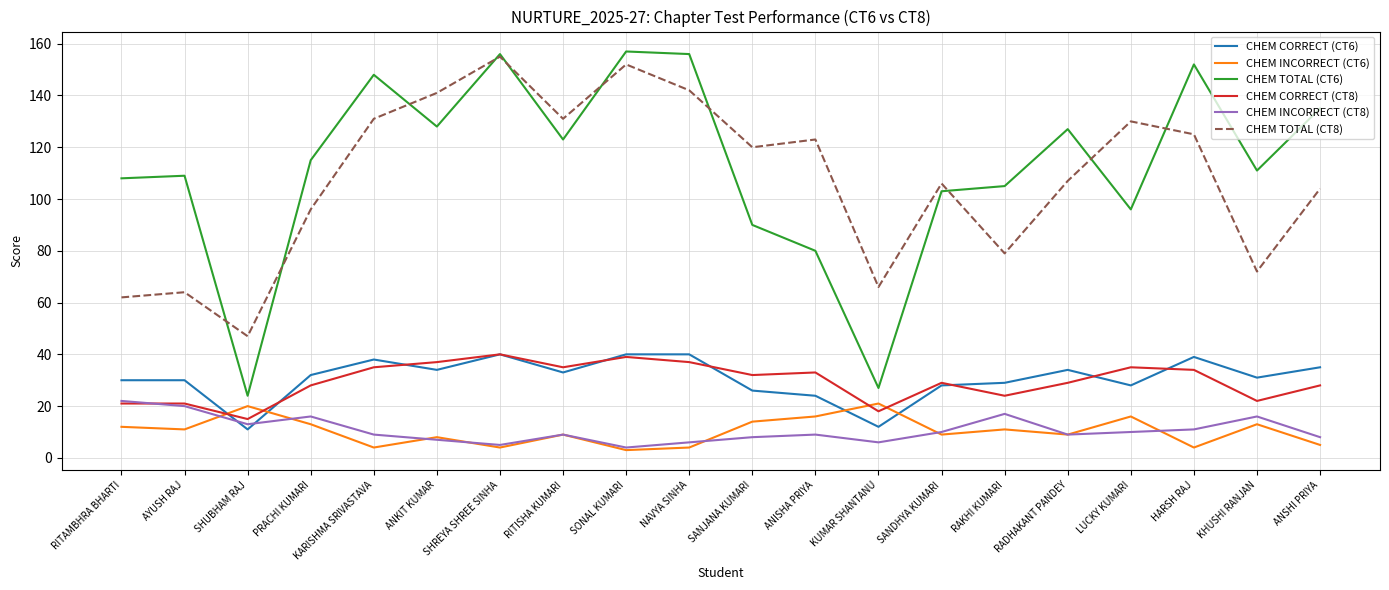

True or false: CHEM TOTAL (CT8) has more than 1 interior local peaks.

True